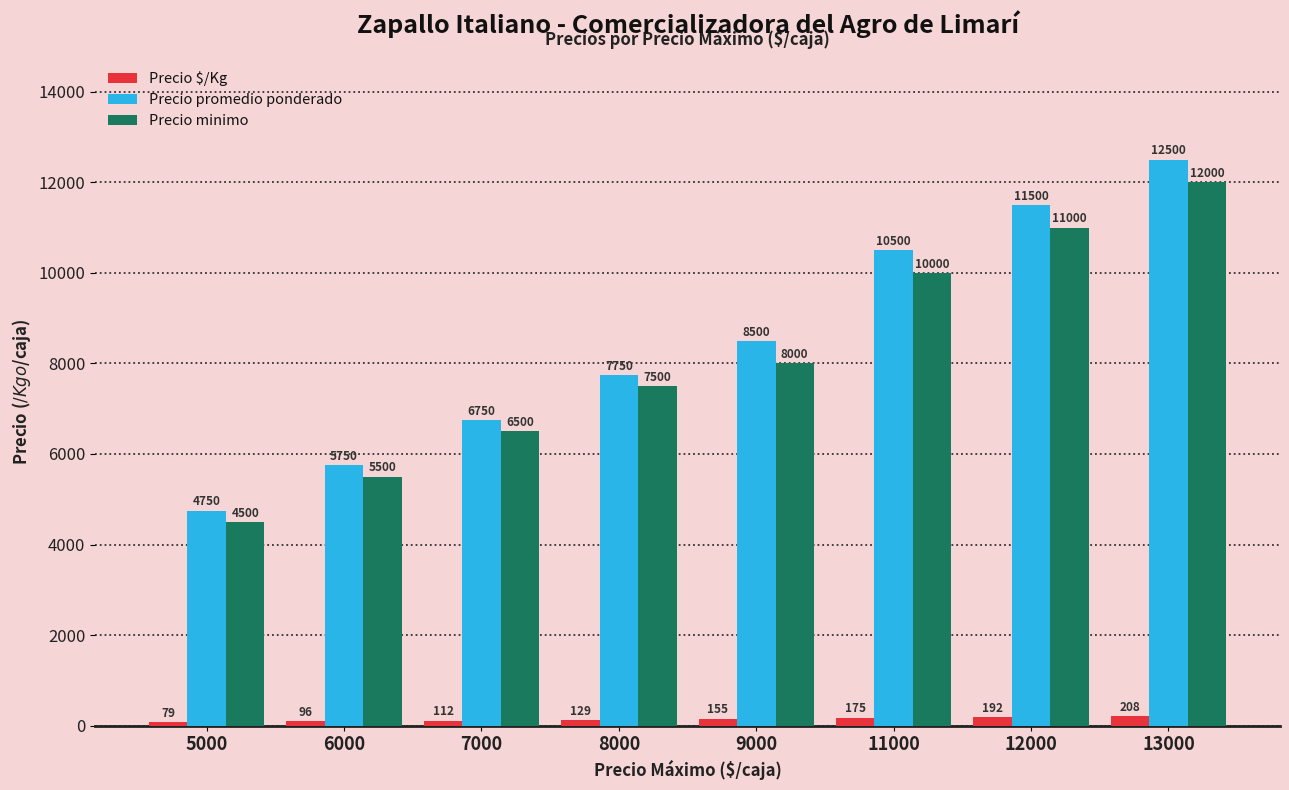

What is the average value of the Precio minimo series?

8125